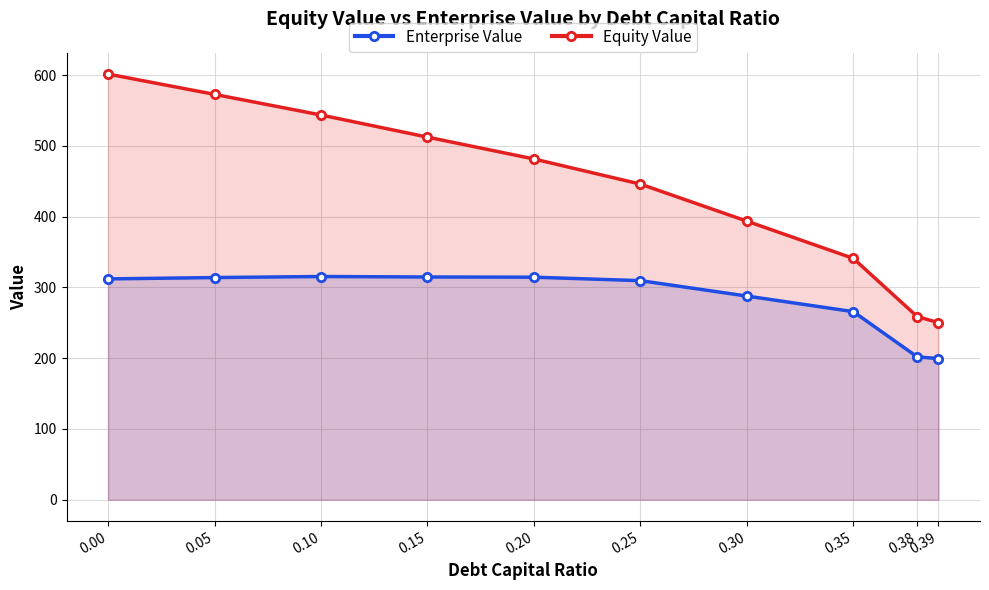

List the series in order of their peak value, highest first.

Equity Value, Enterprise Value